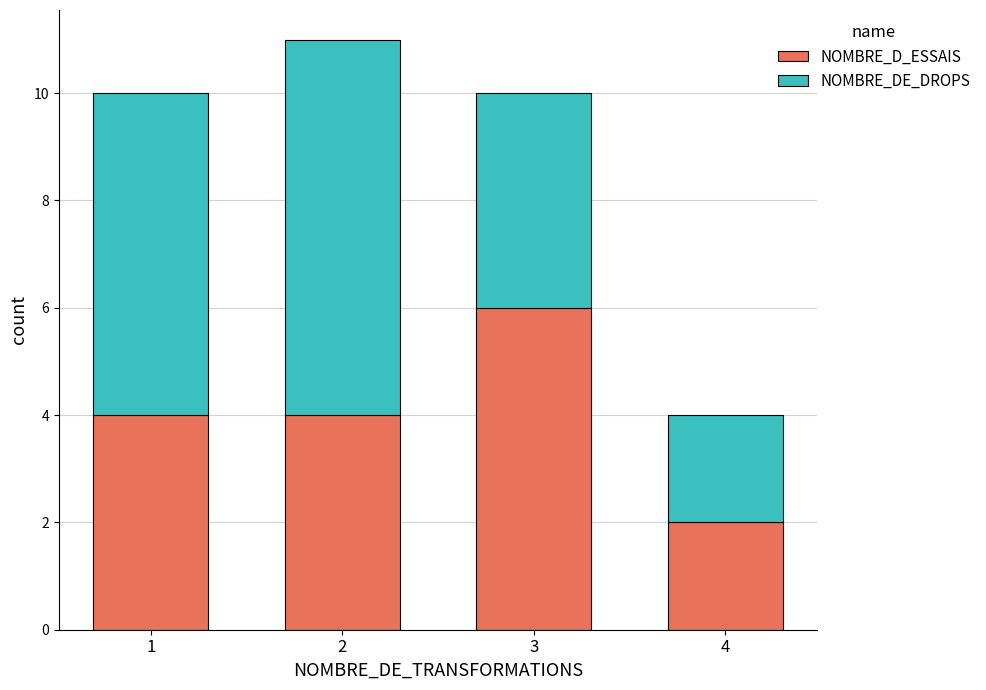

Reading left to right, what are the values for NOMBRE_D_ESSAIS?

4	4	6	2